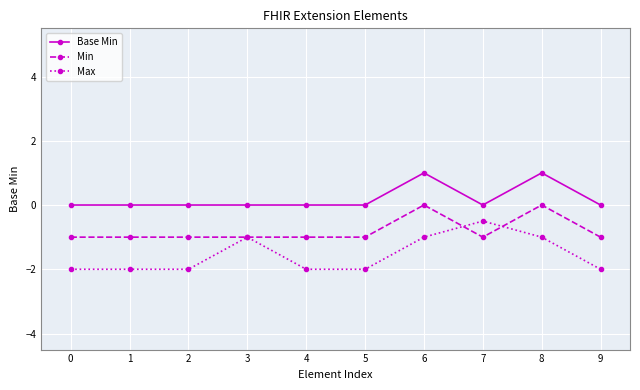

Rank the series by their average value, from lowest to highest.

Max, Min, Base Min